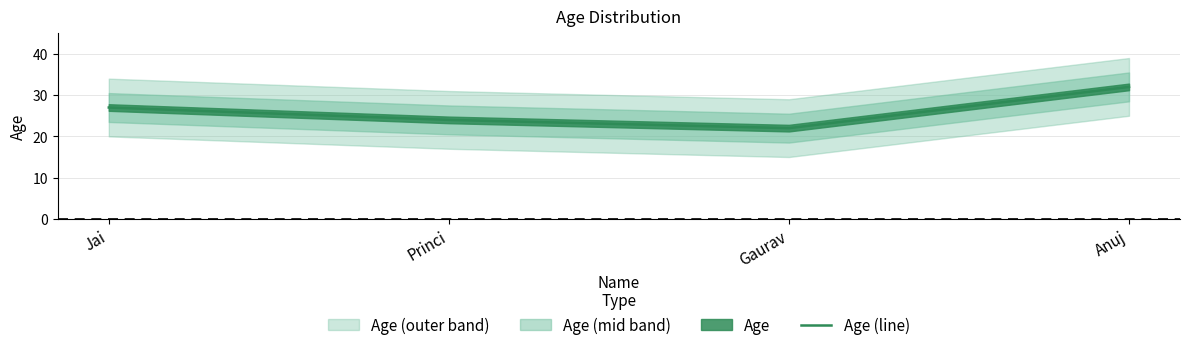

Reading left to right, extract all data points from this chart.

Jai=27	Princi=24	Gaurav=22	Anuj=32